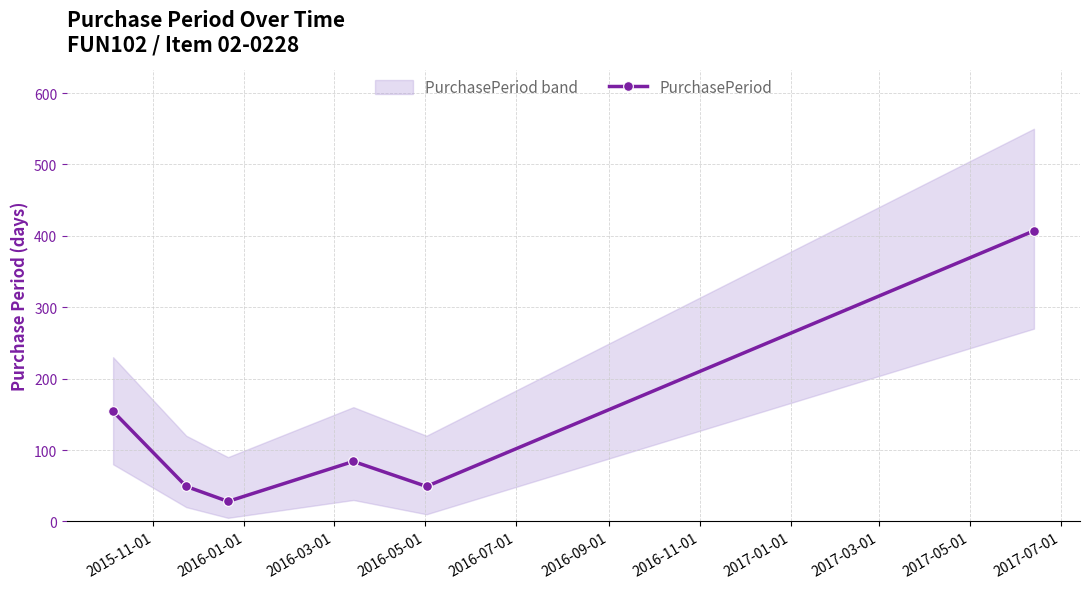

What is the value of the 3rd point from the left?

28